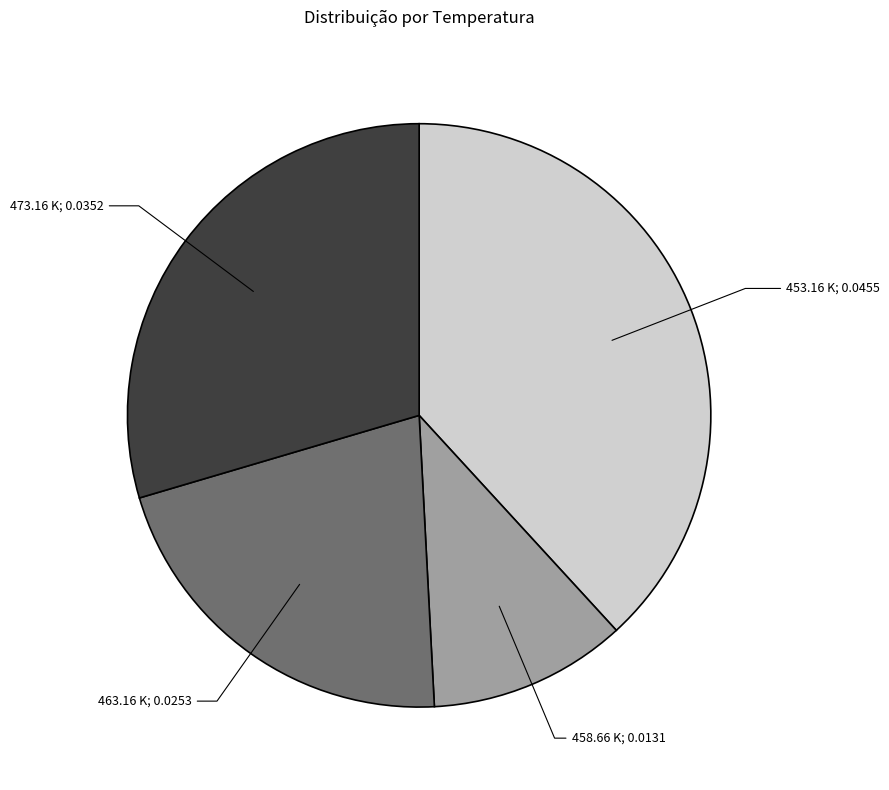

Is there any slice that represents more than half of the pie?

No